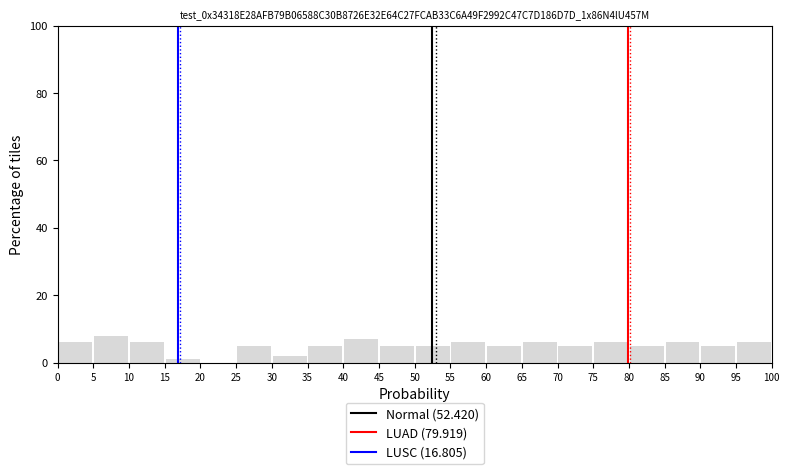

How tall is the bar that spans 45 to 50 on the x-axis? The values are not printed on the chart, so give them approximately, as read against the axis.

6